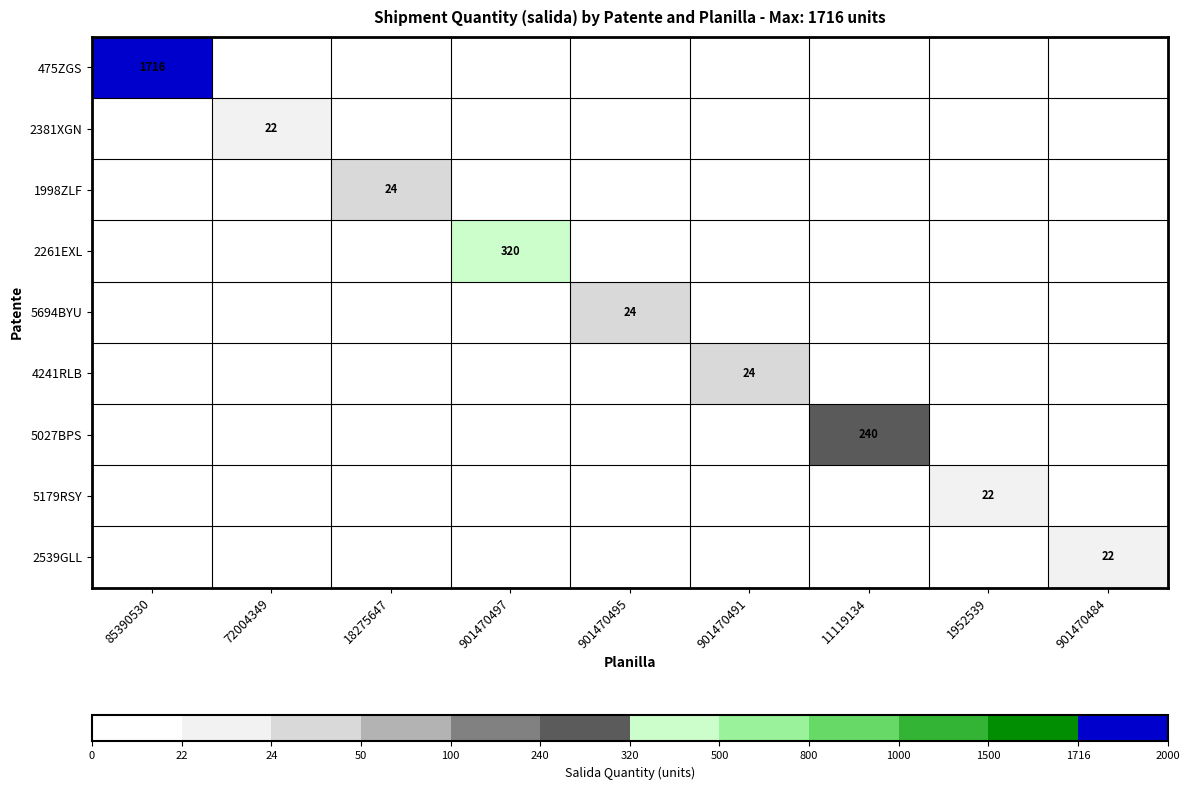

True or false: 5179RSY has a value of -14 at 901470484.

False